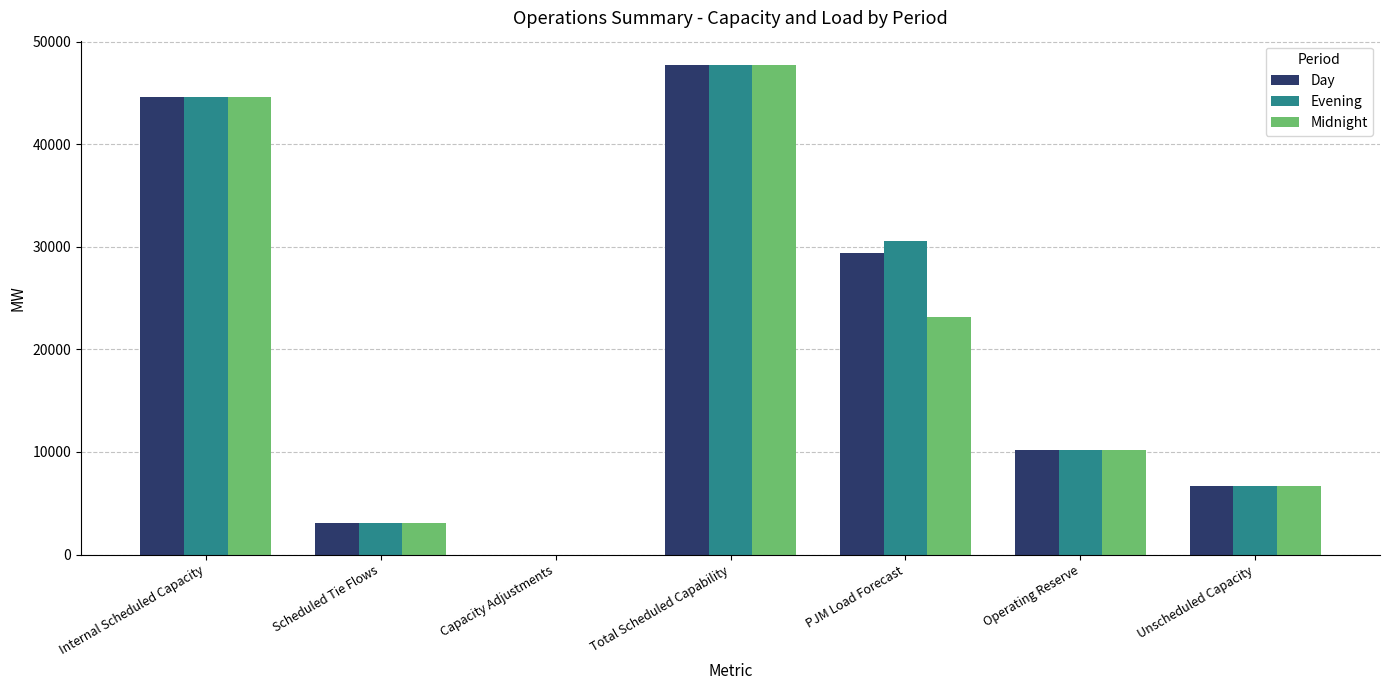

Reading right to left, list all the values displayed in this chart.

Day: Unscheduled Capacity=6652	Operating Reserve=10205	PJM Load Forecast=29400	Total Scheduled Capability=47705	Capacity Adjustments=0	Scheduled Tie Flows=3063	Internal Scheduled Capacity=44642
Evening: Unscheduled Capacity=6652	Operating Reserve=10205	PJM Load Forecast=30600	Total Scheduled Capability=47705	Capacity Adjustments=0	Scheduled Tie Flows=3063	Internal Scheduled Capacity=44642
Midnight: Unscheduled Capacity=6652	Operating Reserve=10205	PJM Load Forecast=23200	Total Scheduled Capability=47705	Capacity Adjustments=0	Scheduled Tie Flows=3063	Internal Scheduled Capacity=44642